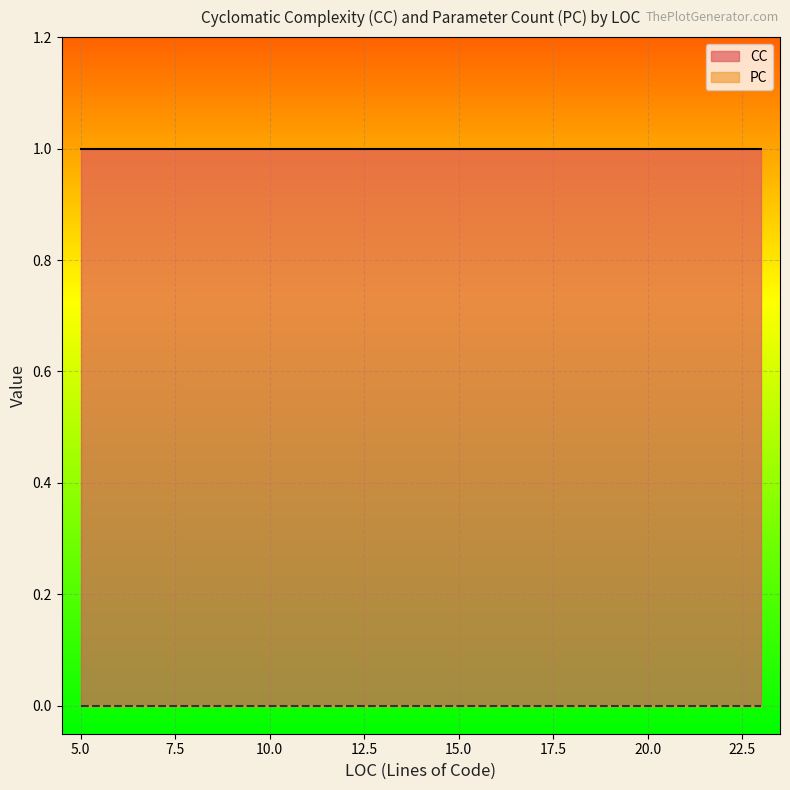

Is the value of CC at 16 greater than the value of PC at 11?

Yes